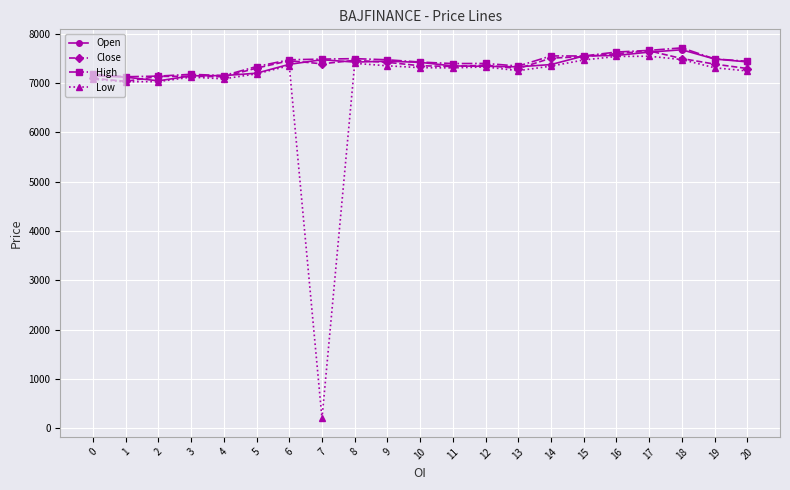

At how many categories does at least one series exceed 2050?

21